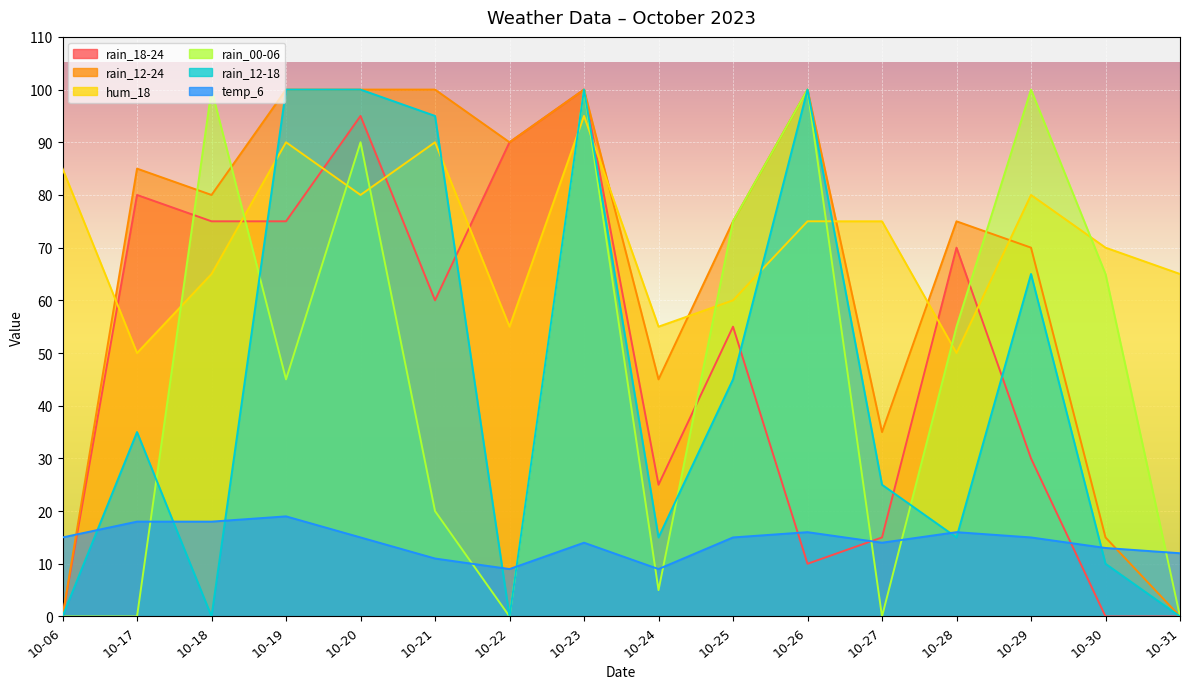

Which series has the largest total across all categories?

hum_18